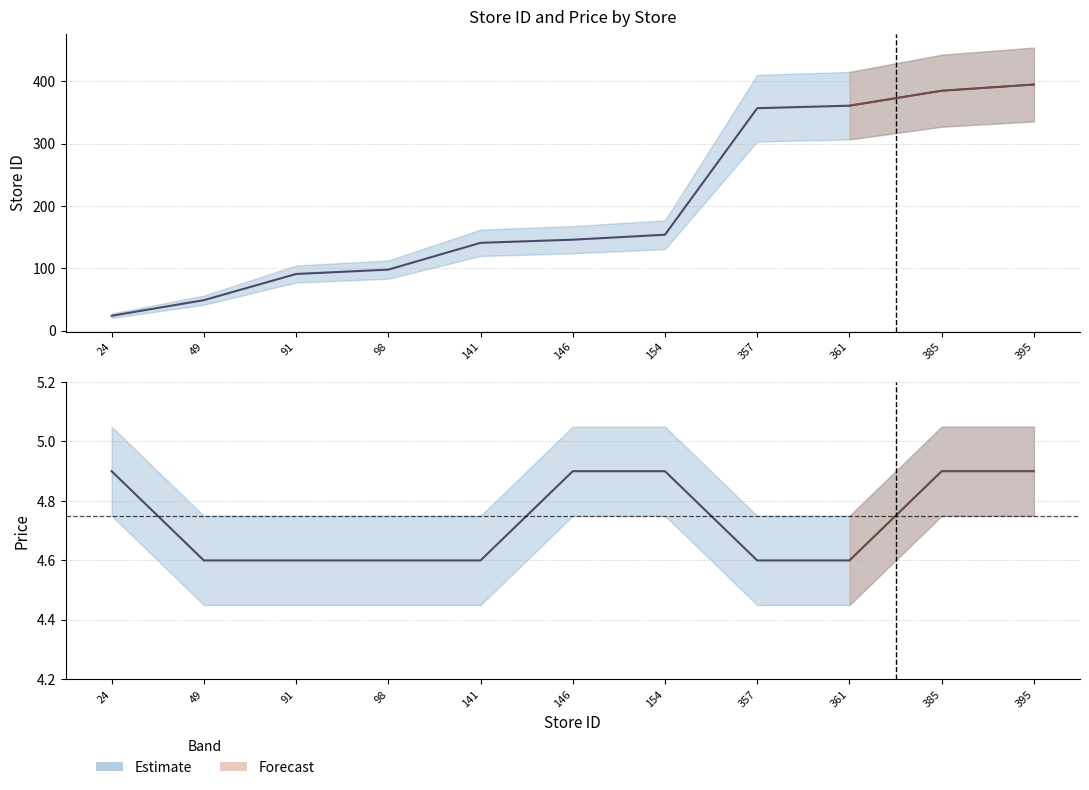

How many data points in store_id are less than 146?

5